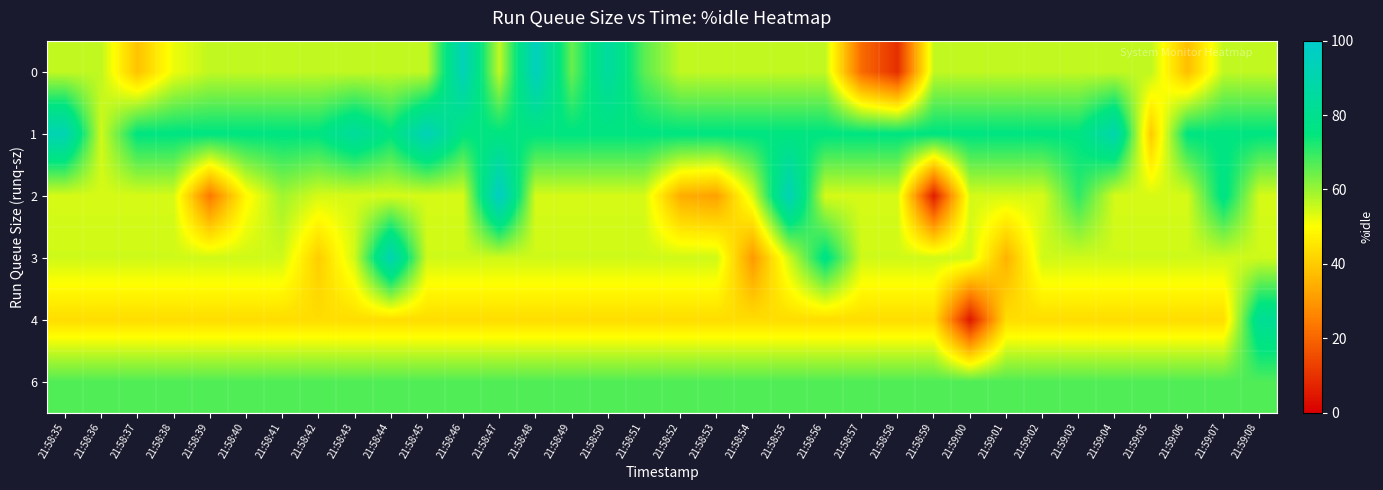

Rank the series at 21:59:06 from lowest to highest value.

0, 4, 2, 3, 6, 1